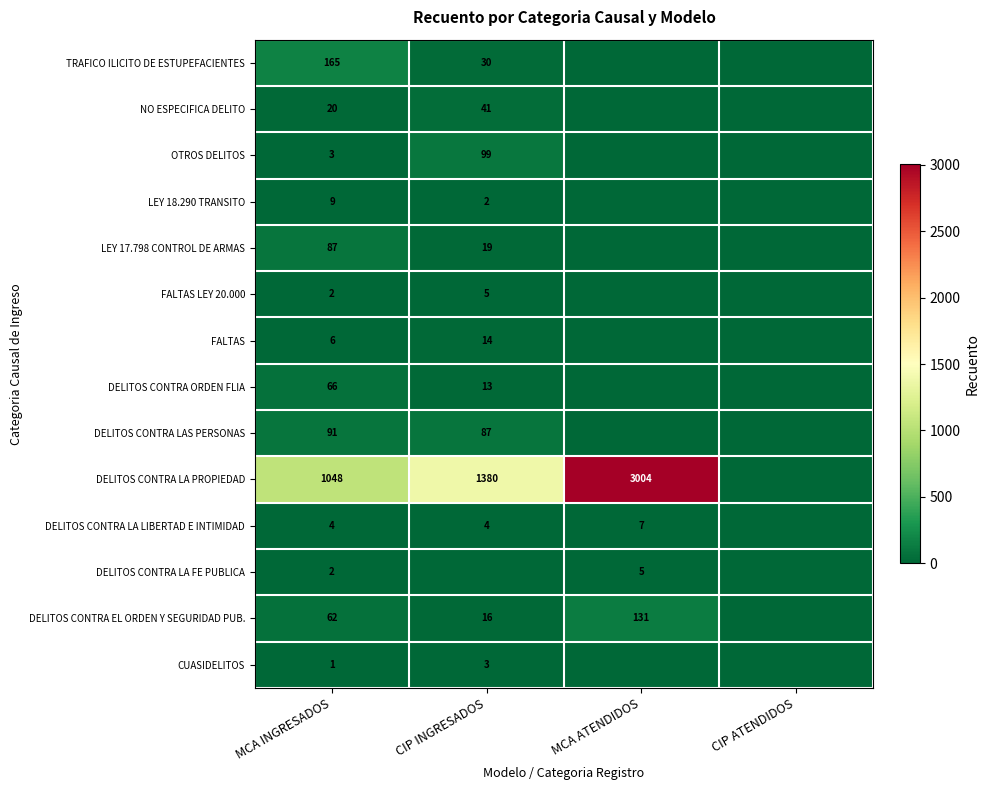

What is the total value across all series at MCA INGRESADOS?

1566